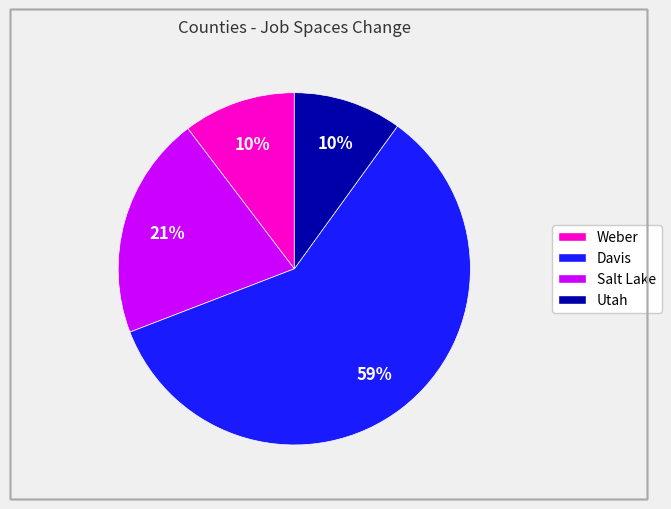

Does Salt Lake represent more than half of the total?

Yes